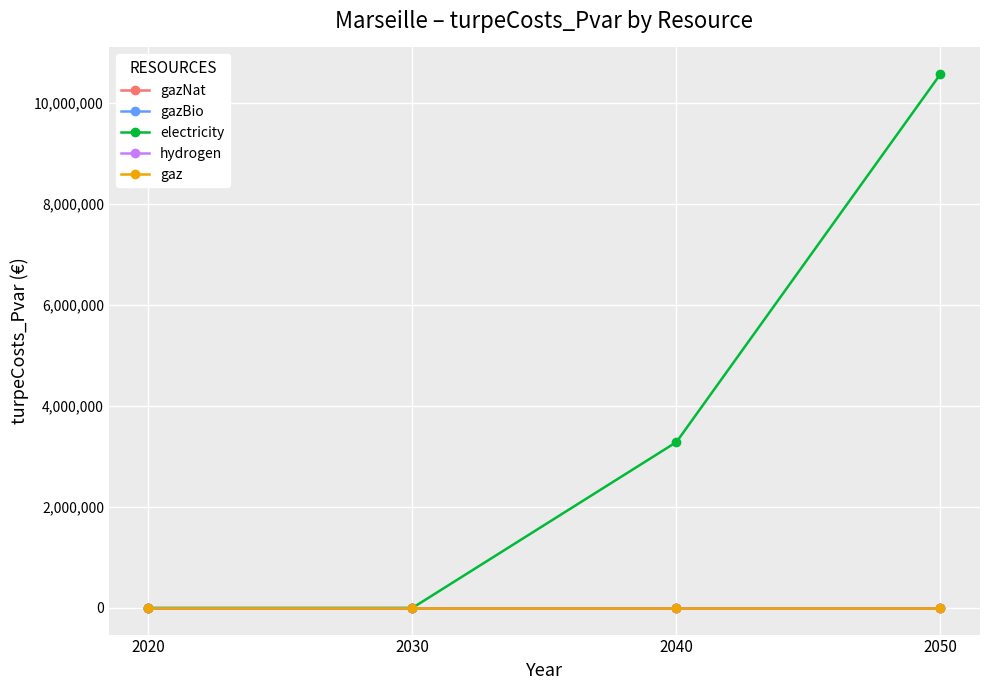

Is this an area chart (filled region under the line)?

No